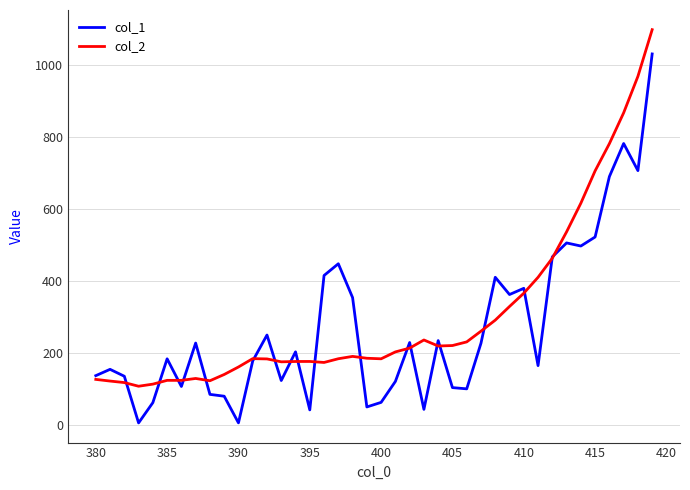

Rank the series by their maximum value, from highest to lowest.

col_2, col_1